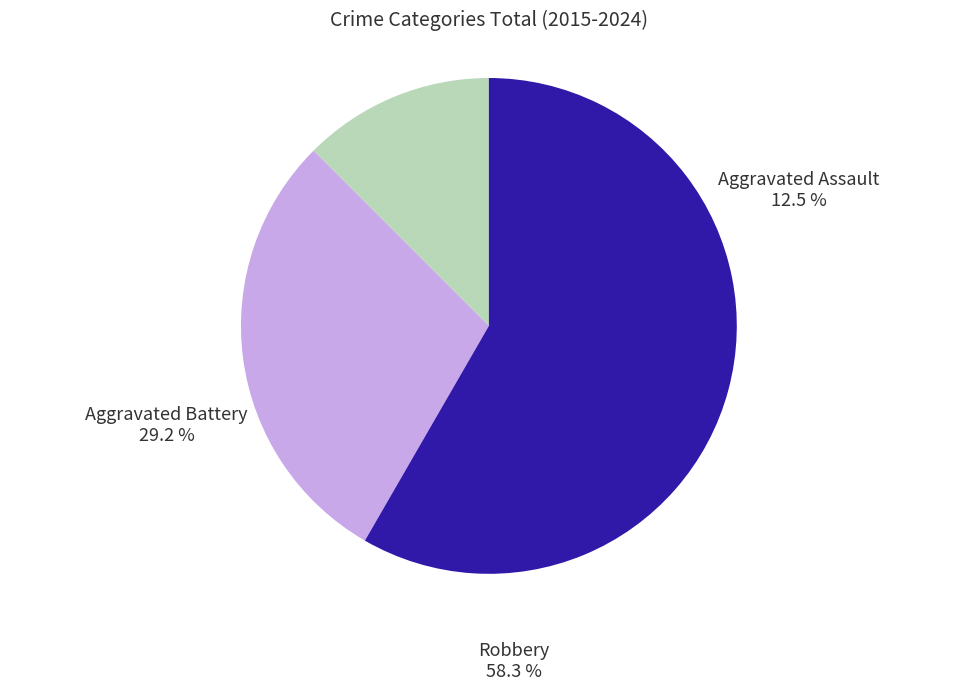

How much of the chart is everything except Aggravated Battery?

70.8%